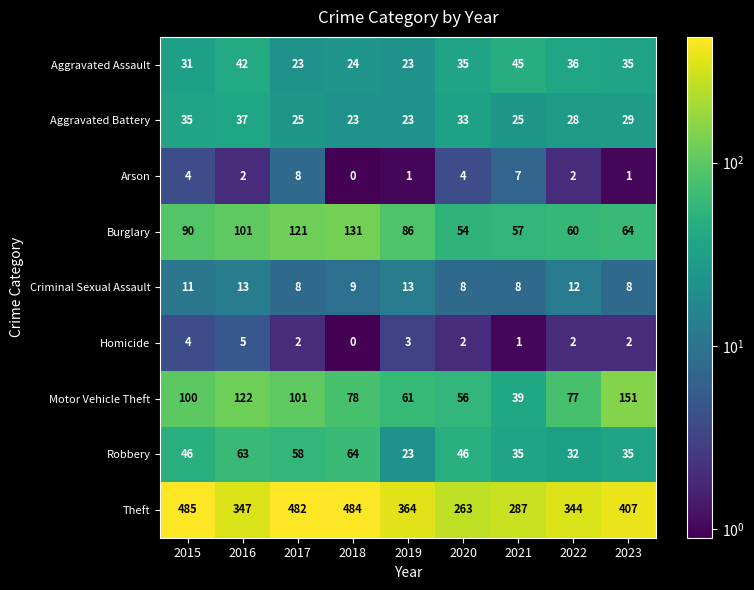

What is the sum of the Burglary values at 2023 and 2020?

118